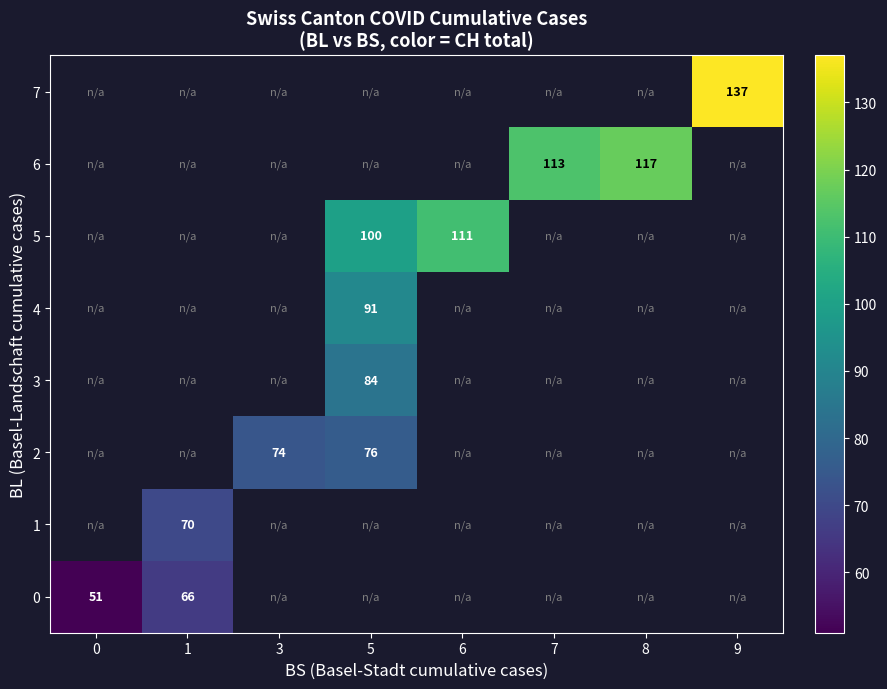

Which has a higher value, 5 or 8?

8